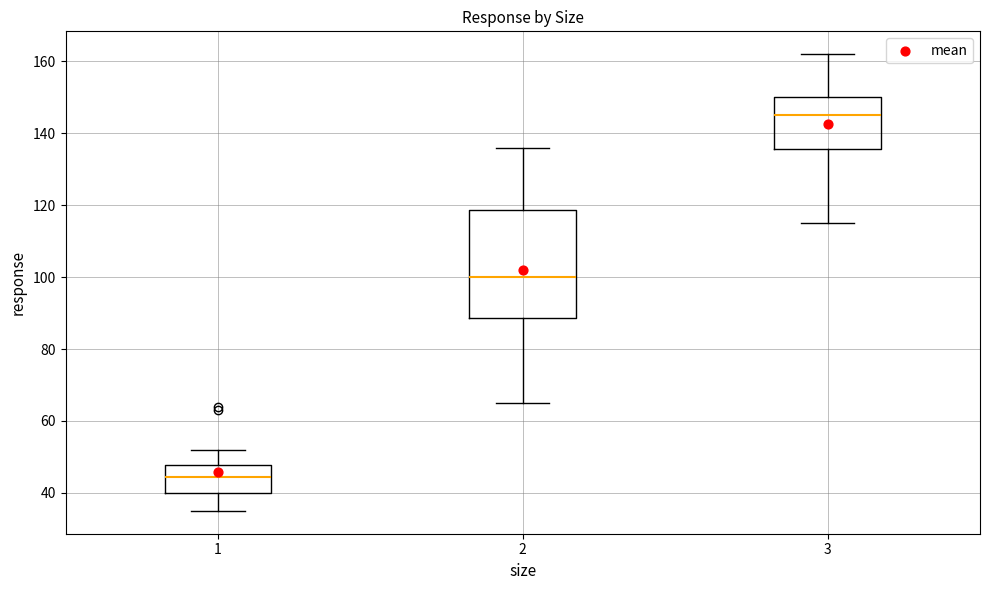

Which box's median line is the lowest?

1